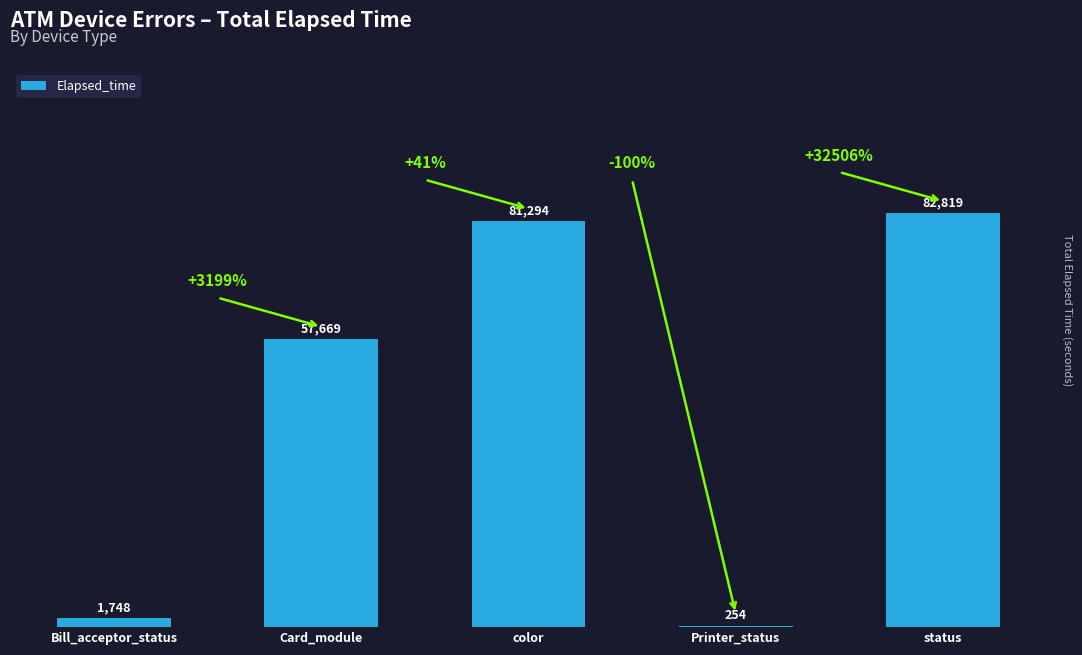

What is the approximate value at Printer_status?

254